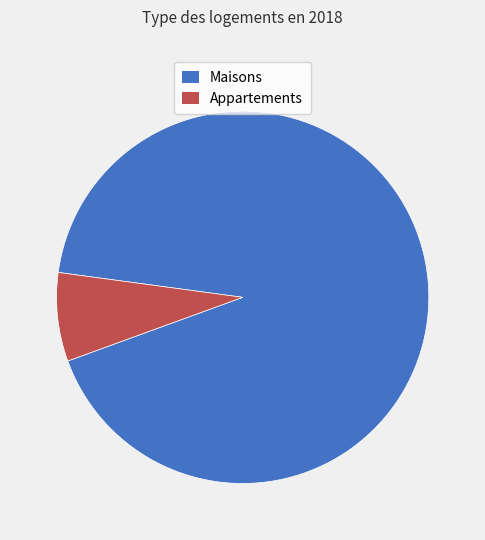

Does any single category account for the majority?

Yes